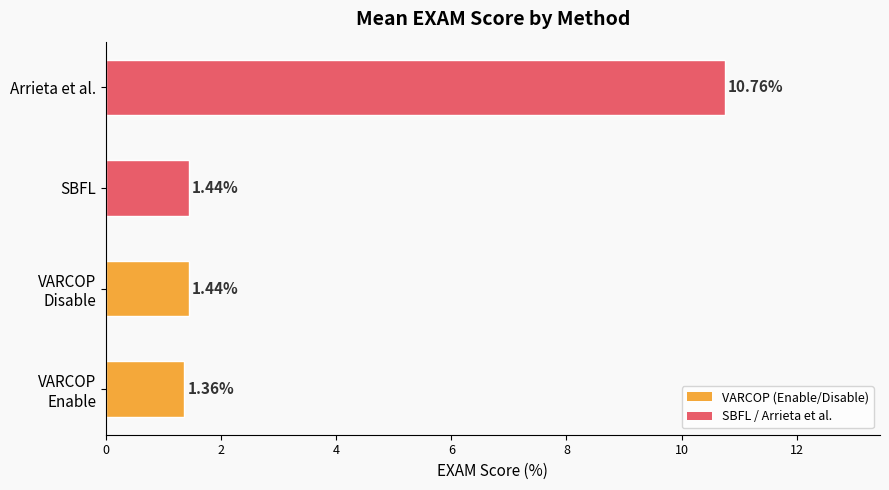

Which label corresponds to the largest value in the chart?

Arrieta et al.